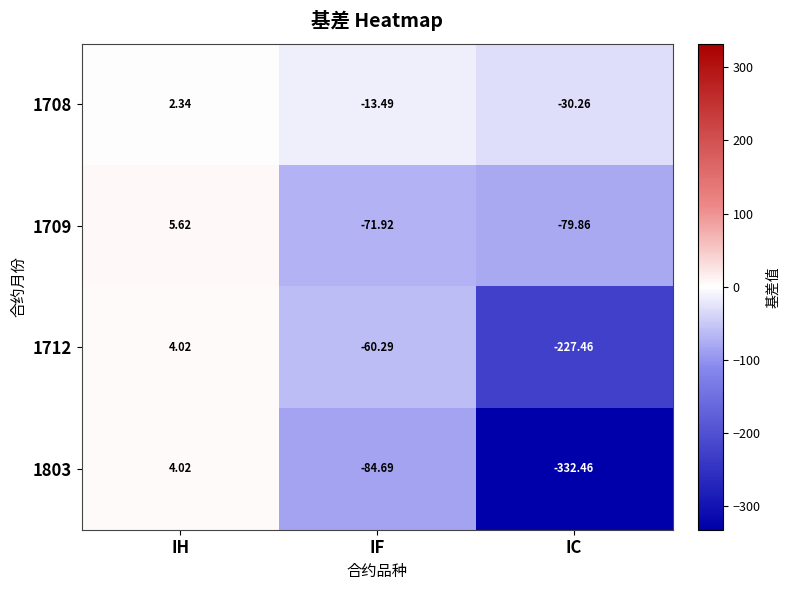

List the series in order of their overall mean, highest first.

1708, 1709, 1712, 1803